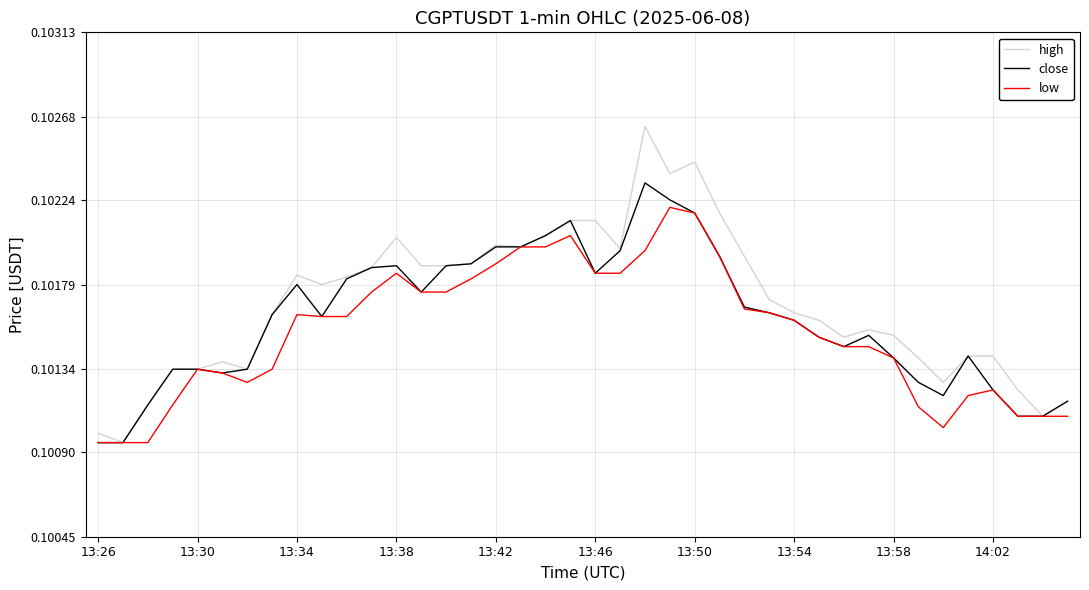

Rank the series by their maximum value, from lowest to highest.

low, close, high